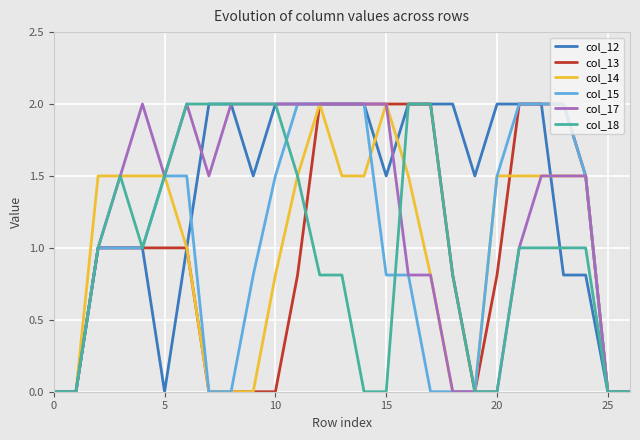

True or false: col_18 and col_13 cross at least once.

True